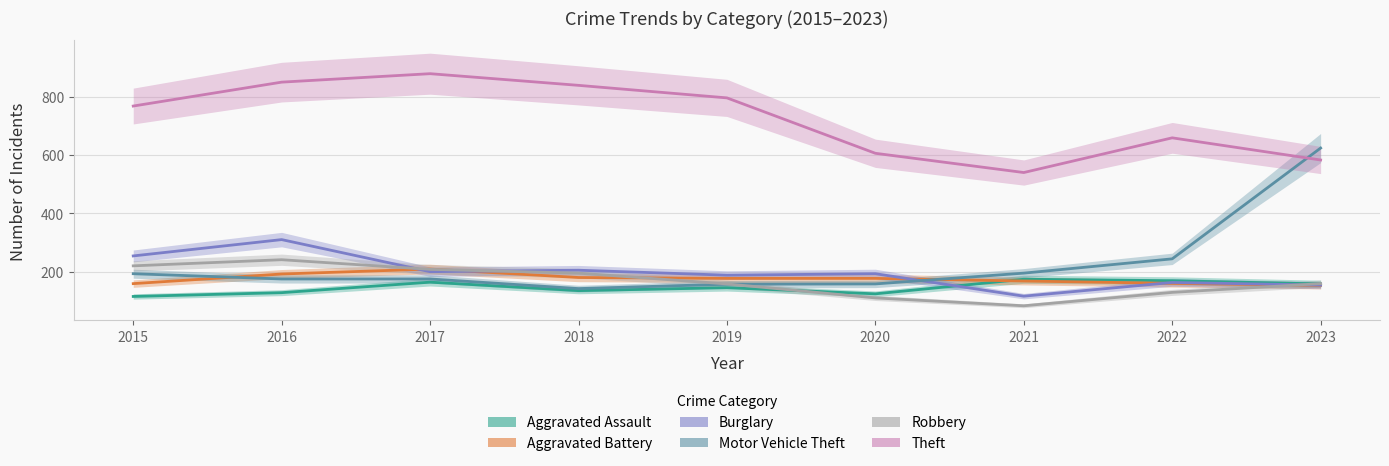

At which category does the chart reach its minimum across all series?

2021